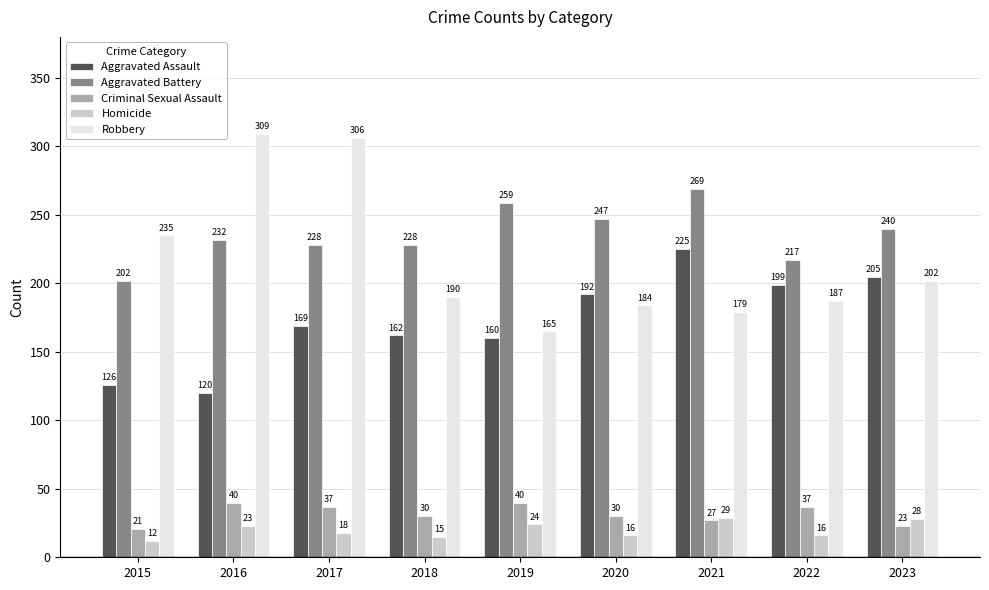

True or false: Robbery has a value of 184 at 2020.

True